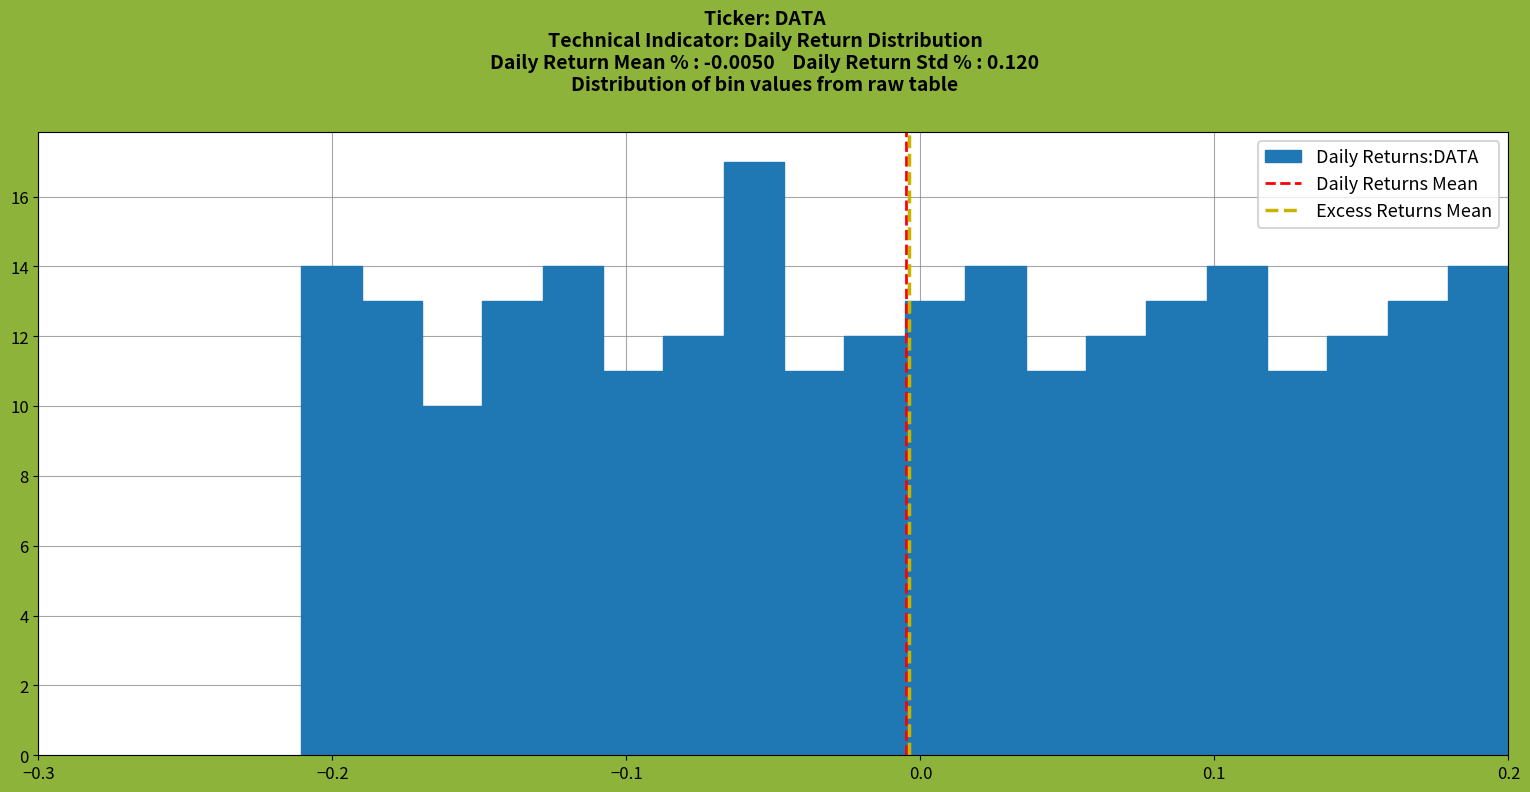

Read against the x-axis, roughly where is the centre of the tallest bar?

-0.06